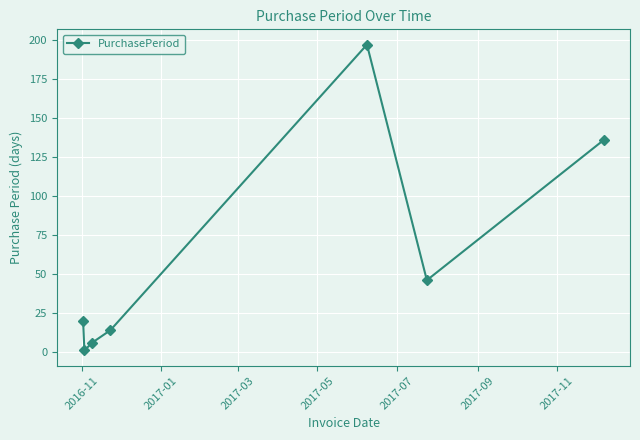

What is the sum of all values?

420